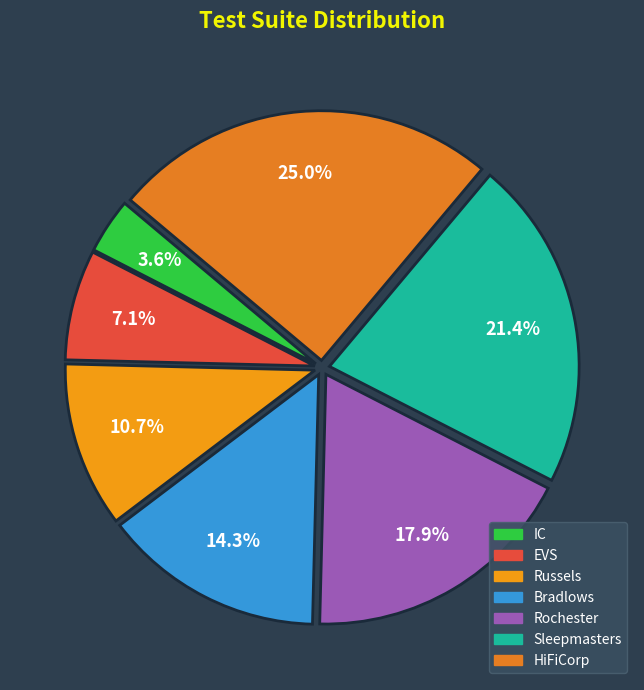

Approximately how many times larger is the value at EVS compared to Rochester?

0.4